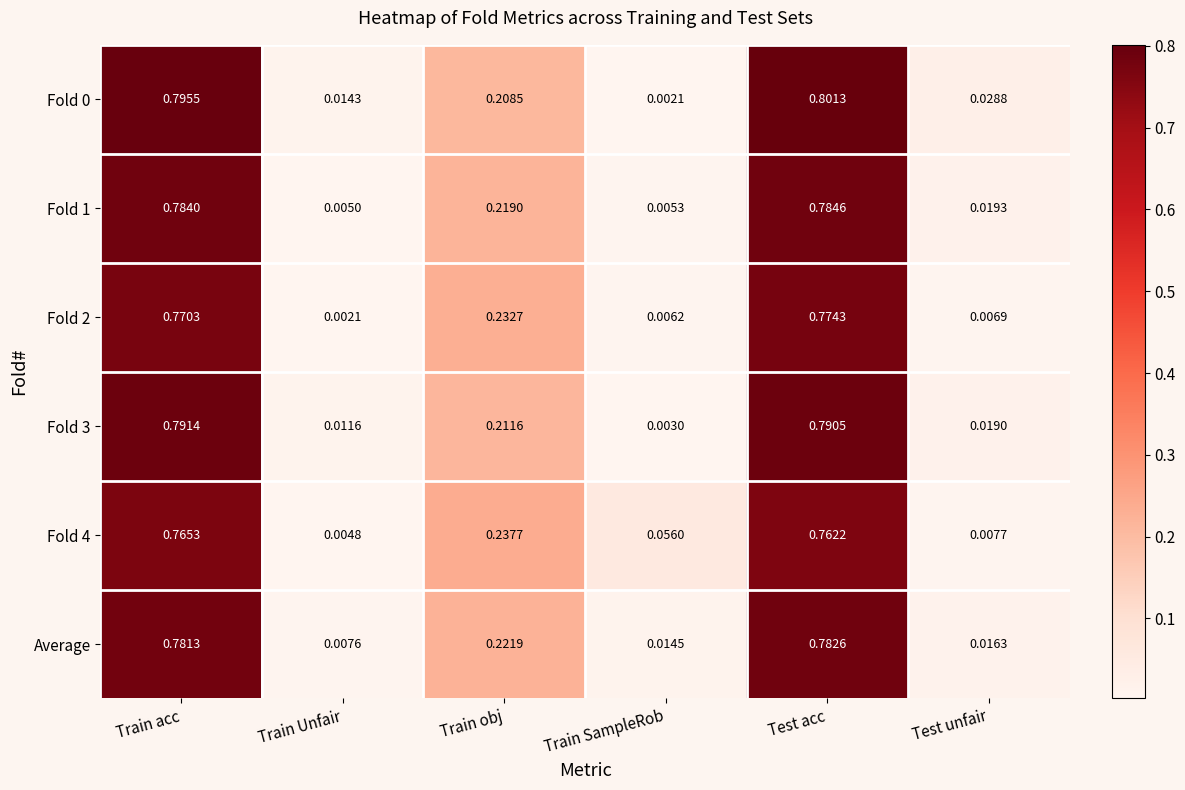

At which category is the sum across all series the highest?

Test acc